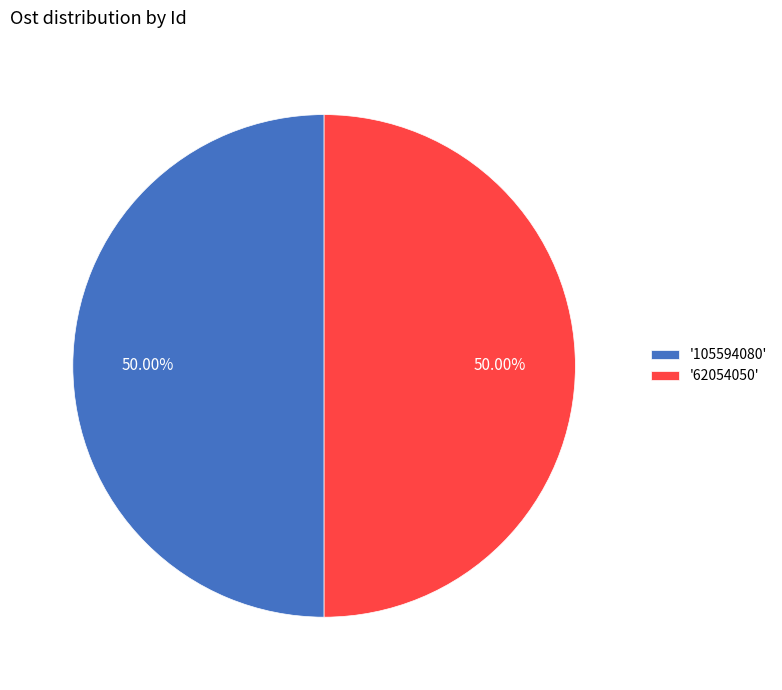

Approximately how many times larger is the value at '62054050' compared to '105594080'?

1.0